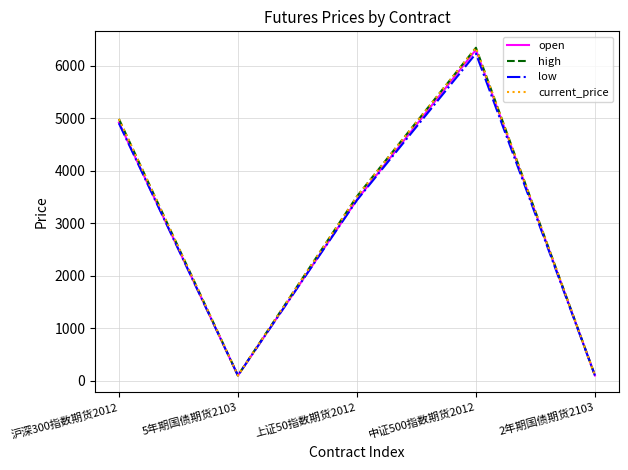

What is the total value across all series at 中证500指数期货2012?

25237.0